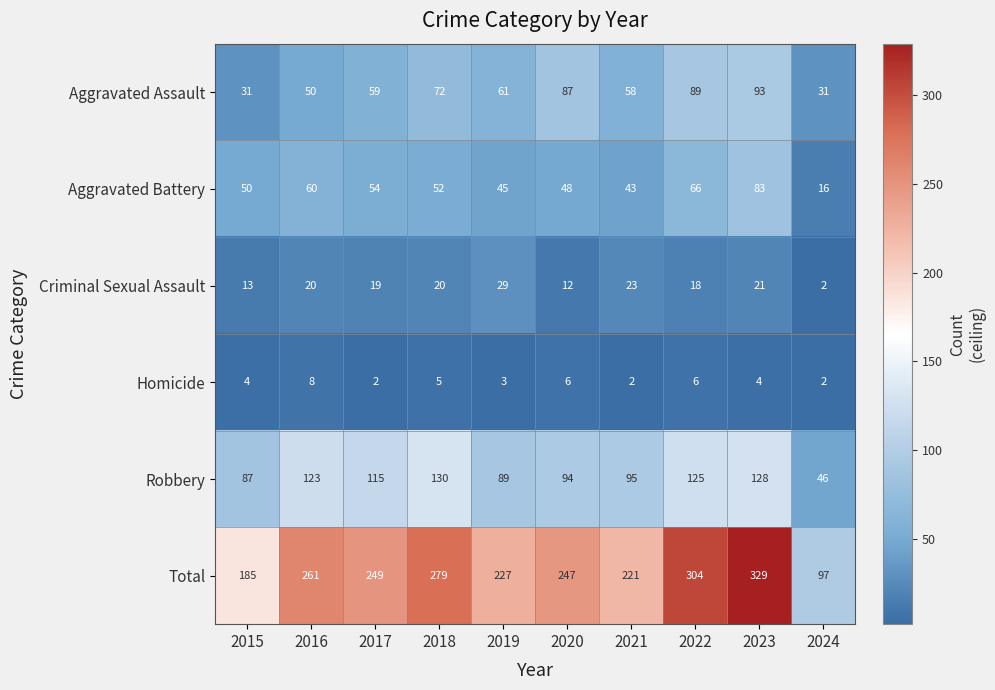

At 2018, list the series in order from largest to smallest.

Total, Robbery, Aggravated Assault, Aggravated Battery, Criminal Sexual Assault, Homicide